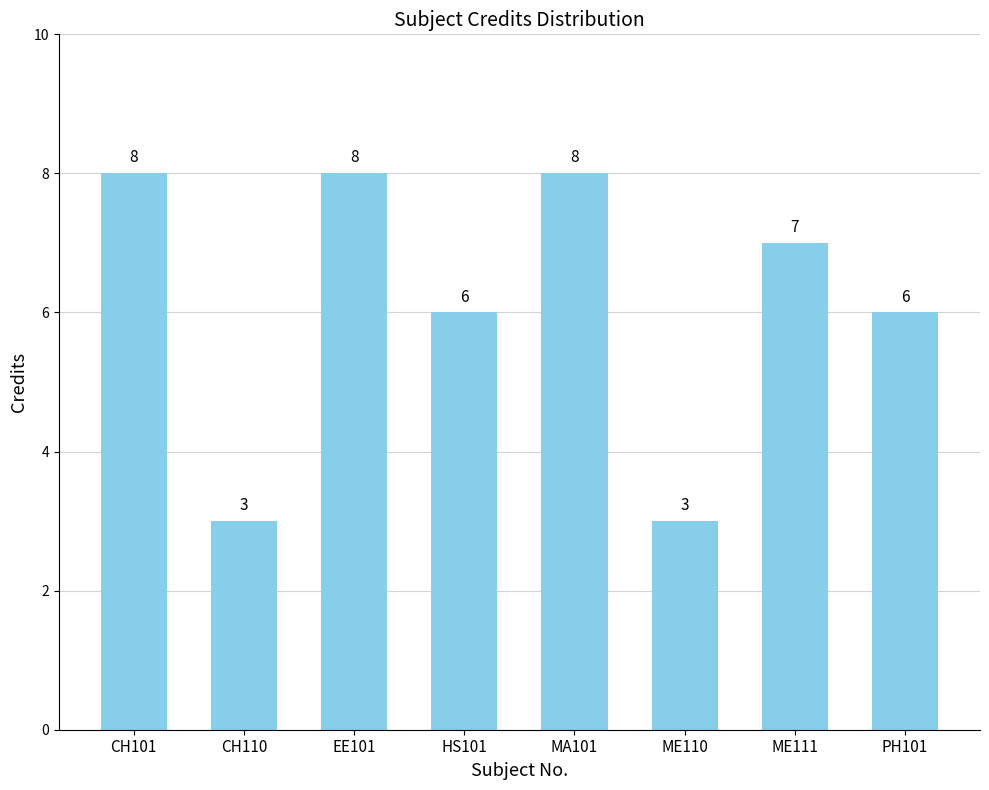

Count the values in the range 6 to 8.

6